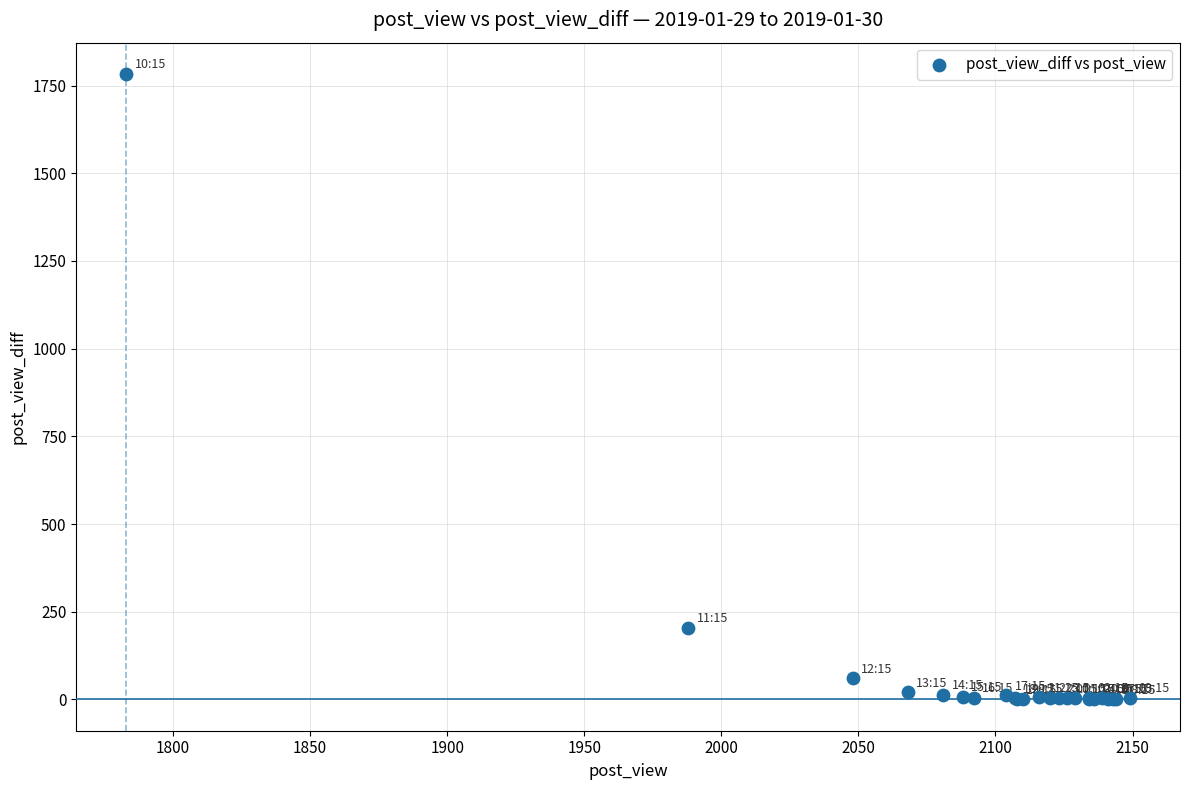

What Y value in the scatter plot is closest to 891?

205